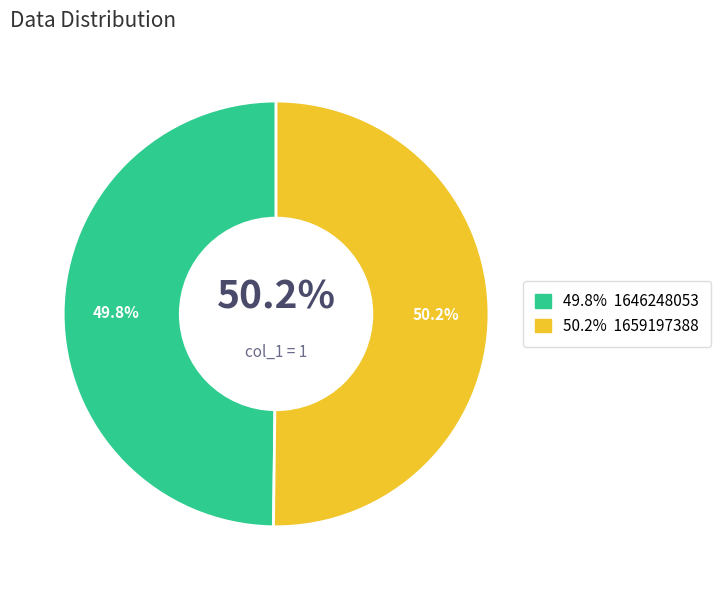

To the nearest percent, what is the combined percentage of 1659197388 and 1646248053?

100%